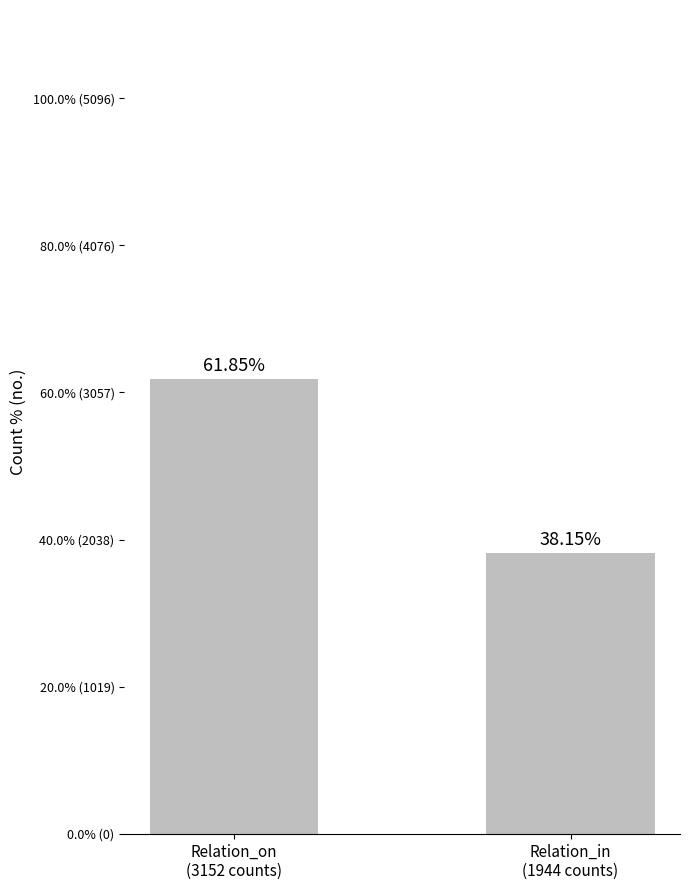

What is the sum of the values at Relation_on
(3152 counts) and Relation_in
(1944 counts)?

5096